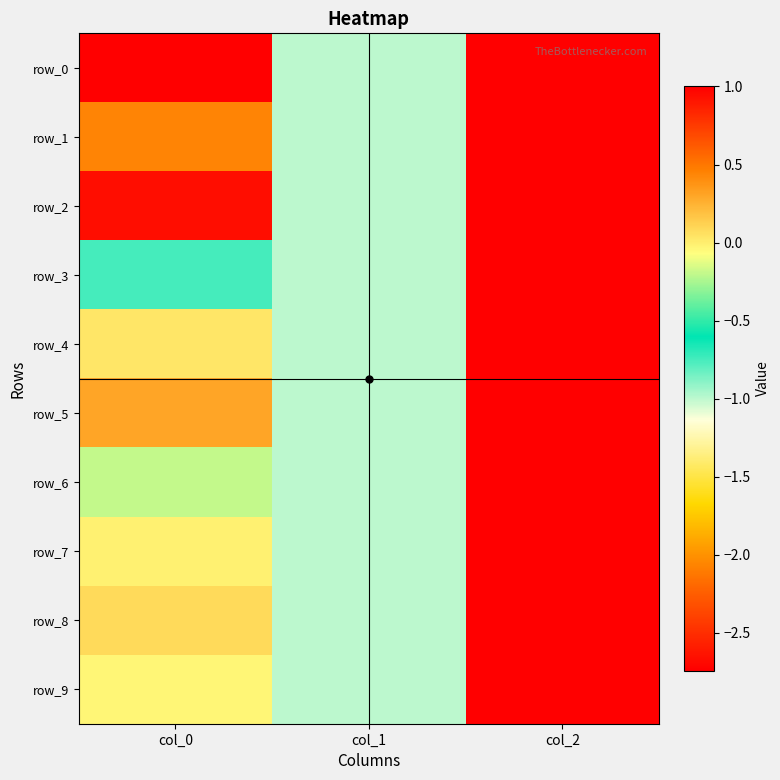

Reading right to left, what are all the values shown in this chart?

row_0: 1.0	-1.0	-2.7
row_1: 1.0	-1.0	0.4
row_2: 1.0	-1.0	0.9
row_3: 1.0	-1.0	-0.7
row_4: 1.0	-1.0	0.0
row_5: 1.0	-1.0	0.3
row_6: 1.0	-1.0	-0.2
row_7: 1.0	-1.0	-0.0
row_8: 1.0	-1.0	0.1
row_9: 1.0	-1.0	-0.0